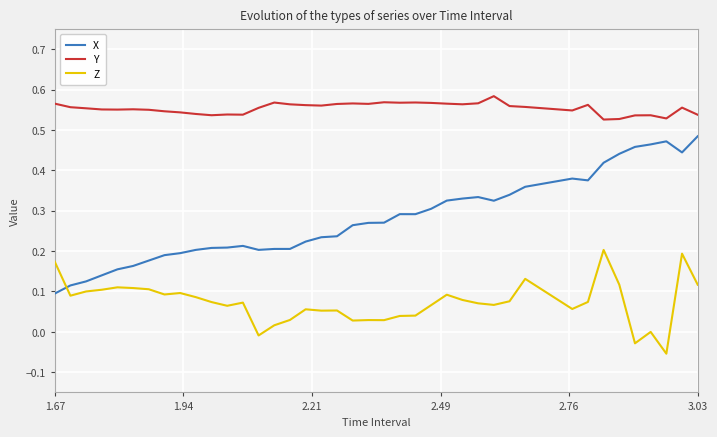

Count the number of categories in the chart.

40